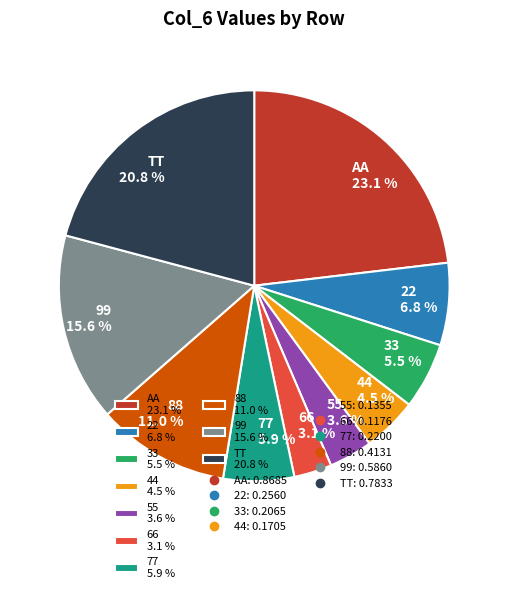

How many slices are in this pie chart?

10